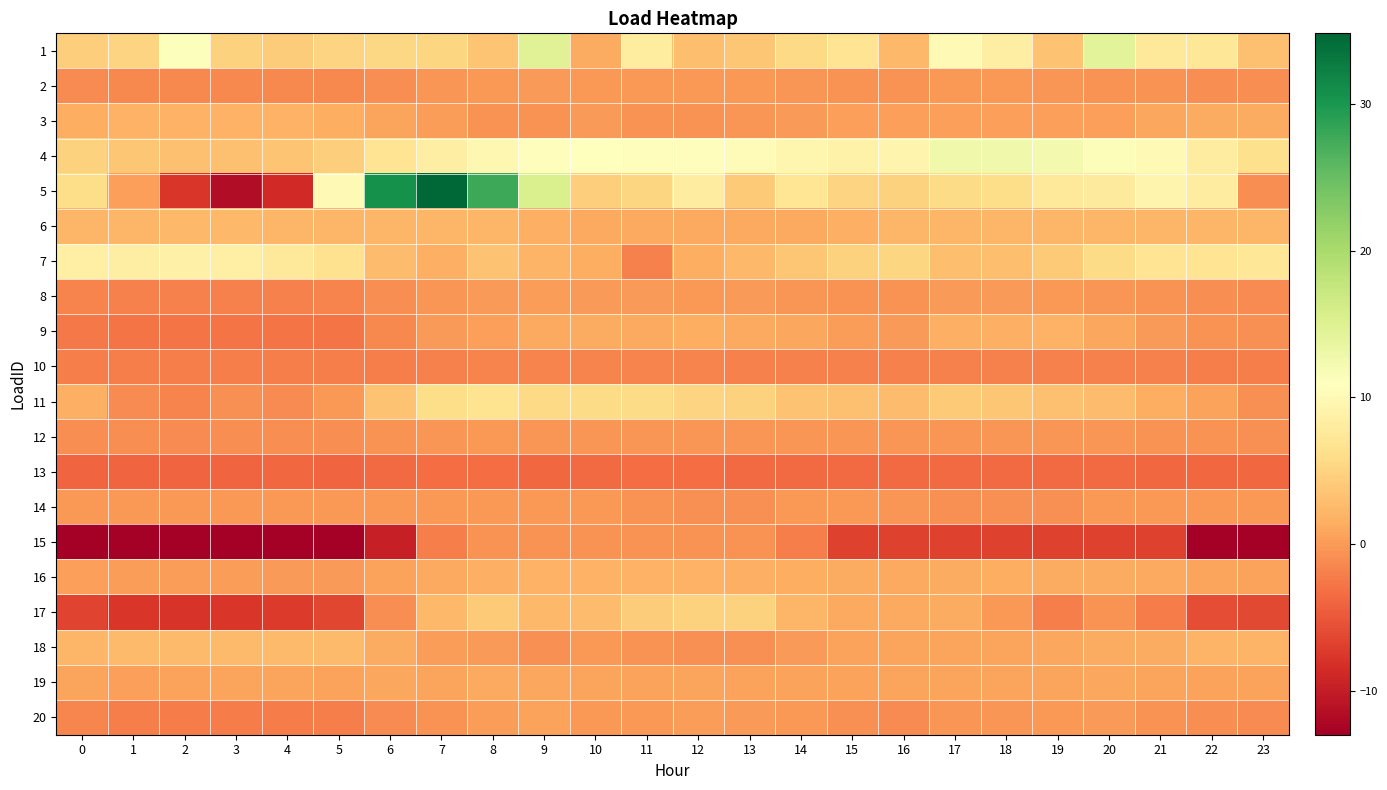

Reading right to left, list all the values displayed in this chart.

1: 23=3.1	22=7.3	21=7.4	20=14.4	19=3.4	18=8.5	17=10.0	16=2.4	15=7.0	14=5.5	13=3.7	12=3.0	11=8.0	10=1.3	9=14.7	8=3.6	7=5.3	6=5.4	5=5.1	4=4.3	3=4.9	2=11.2	1=5.0	0=4.4
2: 23=-1.0	22=-0.9	21=-0.7	20=-0.5	19=-0.3	18=-0.3	17=-0.2	16=-0.5	15=-0.6	14=-0.4	13=-0.2	12=-0.2	11=-0.1	10=-0.2	9=-0.0	8=-0.1	7=-0.4	6=-0.9	5=-1.2	4=-1.4	3=-1.3	2=-1.4	1=-1.3	0=-1.2
3: 23=1.4	22=1.4	21=0.9	20=0.4	19=0.4	18=0.4	17=0.4	16=0.4	15=0.3	14=-0.1	13=-0.4	12=-0.5	11=-0.5	10=-0.0	9=-0.5	8=-0.5	7=0.1	6=0.7	5=1.5	4=1.9	3=1.9	2=1.9	1=1.9	0=1.5
4: 23=6.3	22=8.2	21=10.1	20=11.3	19=12.3	18=12.6	17=12.7	16=9.3	15=9.0	14=9.5	13=10.5	12=10.6	11=10.6	10=10.8	9=10.7	8=9.7	7=8.4	6=6.9	5=4.4	4=3.6	3=3.1	2=3.2	1=3.7	0=4.9
5: 23=-0.9	22=8.2	21=9.3	20=7.9	19=7.4	18=6.0	17=5.8	16=4.9	15=5.0	14=7.0	13=4.1	12=8.2	11=5.2	10=4.4	9=15.4	8=27.8	7=34.8	6=30.6	5=10.1	4=-8.7	3=-11.6	2=-7.6	1=0.4	0=6.0
6: 23=2.3	22=2.2	21=2.2	20=2.2	19=2.2	18=2.2	17=2.2	16=2.2	15=1.7	14=1.1	13=1.1	12=1.1	11=1.1	10=1.1	9=1.7	8=2.2	7=2.2	6=2.2	5=2.3	4=2.3	3=2.3	2=2.3	1=2.3	0=2.3
7: 23=7.3	22=7.0	21=6.9	20=5.7	19=4.1	18=3.0	17=3.1	16=5.2	15=4.8	14=3.7	13=2.4	12=1.4	11=-1.9	10=1.4	9=2.1	8=3.4	7=1.8	6=2.8	5=6.6	4=7.5	3=8.5	2=8.7	1=8.5	0=8.6
8: 23=-1.2	22=-1.0	21=-0.6	20=-0.3	19=-0.1	18=-0.1	17=-0.1	16=-0.7	15=-0.7	14=-0.4	13=-0.1	12=-0.1	11=-0.1	10=0.0	9=0.1	8=0.0	7=-0.3	6=-1.0	5=-1.8	4=-1.8	3=-1.9	2=-1.9	1=-1.8	0=-1.7
9: 23=-0.8	22=-0.5	21=0.1	20=1.0	19=1.8	18=1.7	17=1.6	16=0.1	15=0.2	14=1.0	13=1.1	12=1.5	11=1.2	10=1.3	9=1.0	8=0.4	7=-0.1	6=-1.2	5=-2.8	4=-2.8	3=-2.8	2=-2.7	1=-2.9	0=-2.5
10: 23=-2.1	22=-2.1	21=-2.0	20=-1.9	19=-1.9	18=-1.9	17=-1.9	16=-1.9	15=-1.8	14=-1.8	13=-1.8	12=-1.7	11=-1.7	10=-1.7	9=-1.7	8=-1.8	7=-1.8	6=-2.0	5=-2.1	4=-2.1	3=-2.1	2=-2.1	1=-2.1	0=-2.1
11: 23=-0.7	22=0.5	21=1.6	20=2.8	19=3.1	18=3.7	17=4.0	16=2.8	15=3.2	14=3.4	13=4.8	12=4.9	11=5.7	10=5.7	9=5.6	8=6.7	7=5.9	6=3.3	5=-0.2	4=-1.2	3=-0.7	2=-1.7	1=-1.1	0=1.7
12: 23=-0.7	22=-0.7	21=-0.5	20=-0.4	19=-0.4	18=-0.4	17=-0.3	16=-0.4	15=-0.5	14=-0.5	13=-0.4	12=-0.4	11=-0.3	10=-0.4	9=-0.3	8=-0.2	7=-0.3	6=-0.6	5=-0.9	4=-1.0	3=-1.0	2=-1.0	1=-1.0	0=-1.0
13: 23=-3.8	22=-3.8	21=-3.8	20=-3.5	19=-3.5	18=-3.6	17=-3.6	16=-3.6	15=-3.5	14=-3.5	13=-3.6	12=-3.4	11=-3.4	10=-3.5	9=-3.8	8=-3.4	7=-3.4	6=-3.5	5=-3.9	4=-3.7	3=-3.9	2=-3.9	1=-3.9	0=-3.9
14: 23=-0.2	22=-0.2	21=-0.2	20=-0.2	19=-0.8	18=-0.8	17=-0.8	16=-0.3	15=-0.1	14=-0.1	13=-0.8	12=-0.8	11=-0.6	10=-0.1	9=-0.1	8=-0.1	7=-0.1	6=-0.1	5=-0.1	4=-0.1	3=-0.1	2=-0.1	1=-0.1	0=-0.1
15: 23=-12.8	22=-12.8	21=-6.8	20=-6.8	19=-6.8	18=-6.8	17=-6.8	16=-6.8	15=-6.8	14=-2.2	13=-0.6	12=-0.6	11=-0.6	10=-0.6	9=-0.6	8=-0.6	7=-2.1	6=-9.8	5=-13.0	4=-13.0	3=-13.0	2=-13.0	1=-13.0	0=-13.0
16: 23=0.5	22=0.8	21=1.1	20=1.2	19=1.3	18=1.4	17=1.3	16=1.2	15=1.2	14=1.6	13=1.7	12=1.8	11=1.8	10=1.8	9=1.9	8=1.6	7=1.1	6=0.6	5=0.0	4=-0.1	3=0.1	2=0.1	1=0.2	0=0.3
17: 23=-6.1	22=-5.8	21=-2.2	20=-0.5	19=-2.0	18=-0.3	17=1.3	16=1.2	15=1.1	14=2.1	13=4.8	12=4.8	11=4.2	10=2.7	9=2.3	8=4.0	7=2.4	6=-1.0	5=-6.4	4=-7.3	3=-7.7	2=-7.8	1=-7.6	0=-6.6
18: 23=2.0	22=2.0	21=1.3	20=1.3	19=0.8	18=0.7	17=0.7	16=0.7	15=0.5	14=-0.0	13=-0.7	12=-0.7	11=-0.5	10=-0.2	9=-0.7	8=-0.0	7=0.1	6=1.3	5=2.7	4=2.7	3=2.7	2=2.7	1=2.7	0=2.2
19: 23=0.6	22=0.5	21=0.6	20=0.8	19=0.8	18=0.7	17=0.7	16=0.8	15=0.6	14=0.6	13=0.5	12=0.8	11=0.6	10=0.7	9=0.9	8=1.0	7=0.8	6=0.8	5=0.6	4=0.7	3=0.7	2=0.6	1=0.4	0=0.7
20: 23=-1.2	22=-0.9	21=-0.6	20=-0.1	19=-0.2	18=-0.4	17=-0.4	16=-1.1	15=-0.8	14=-0.1	13=0.0	12=0.1	11=-0.2	10=-0.2	9=0.6	8=0.2	7=-0.5	6=-1.1	5=-2.1	4=-2.2	3=-2.2	2=-2.2	1=-2.1	0=-1.6